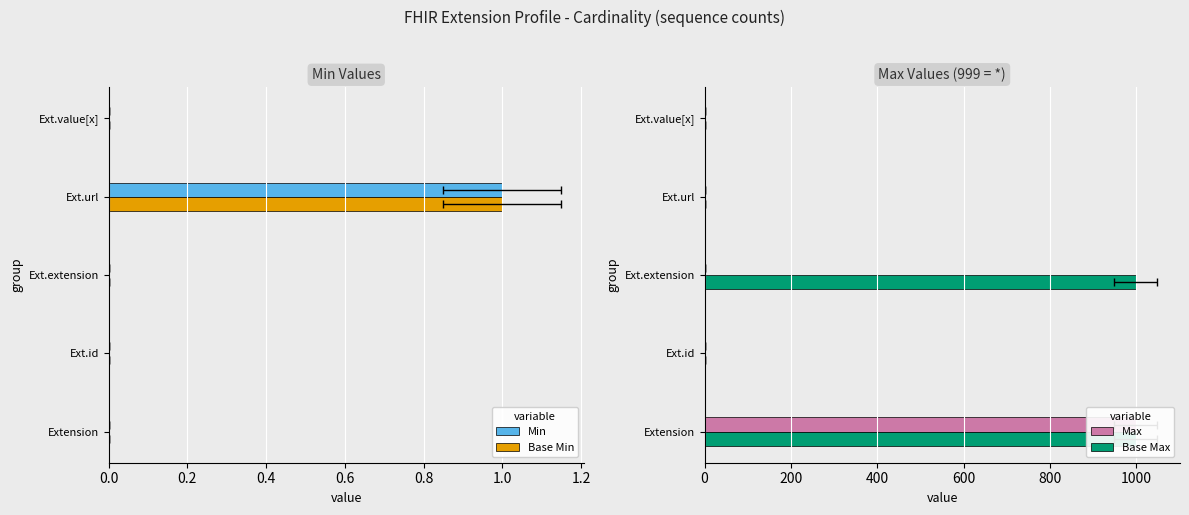

At 0.8, list the series in order from largest to smallest.

Max, Base Max, Min, Base Min